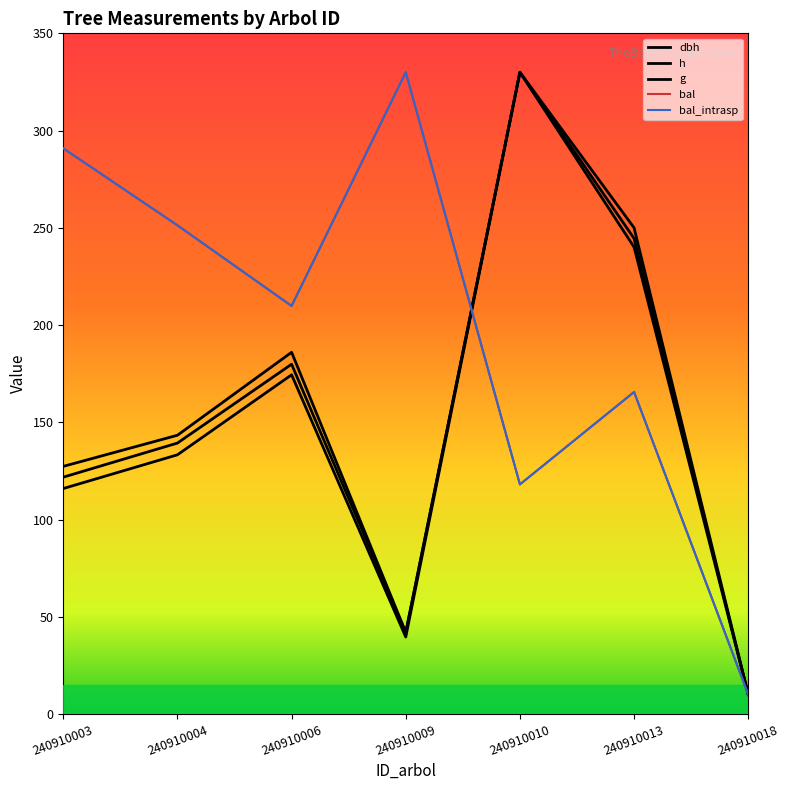

The dbh series shows 10.0 at 240910018. True or false?

True